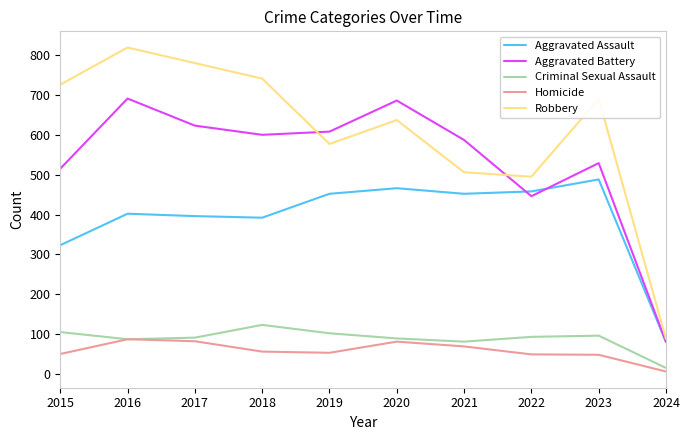

What is the sum of the Homicide values at 2020 and 2017?

163